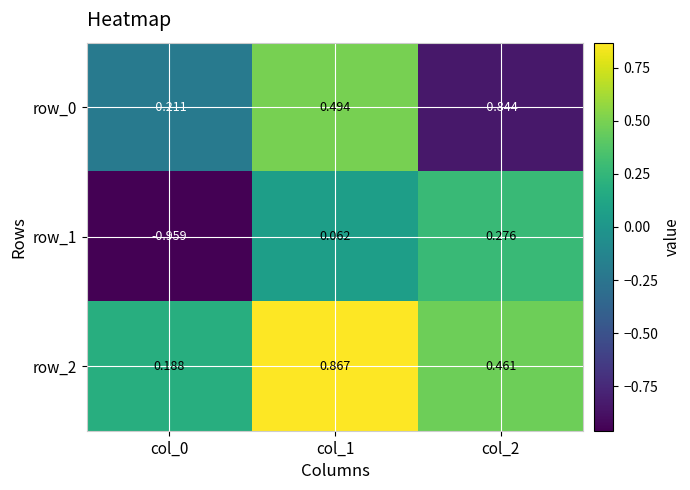

List the labels in order of row_2 value, largest first.

col_1, col_2, col_0